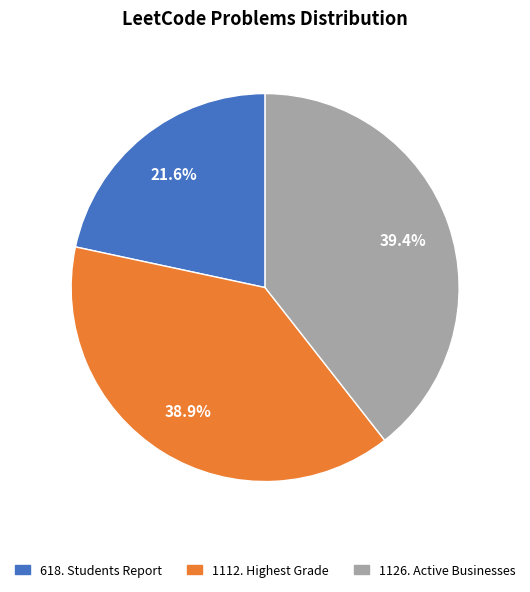

Does any single category account for the majority?

No